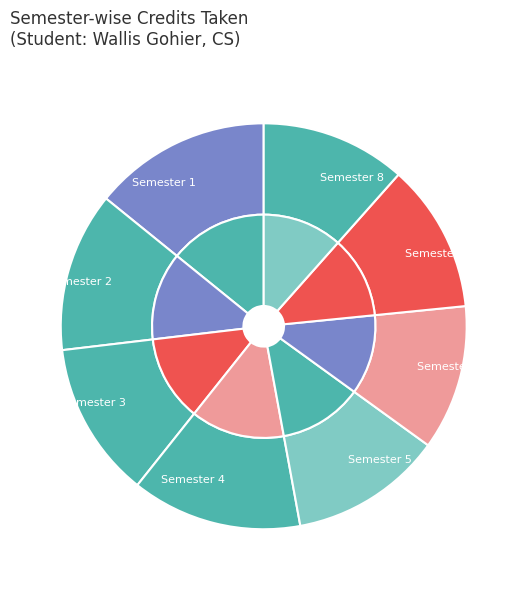

To the nearest percent, what is the difference between the Semester 1 and Semester 3 slice percentages?

2%